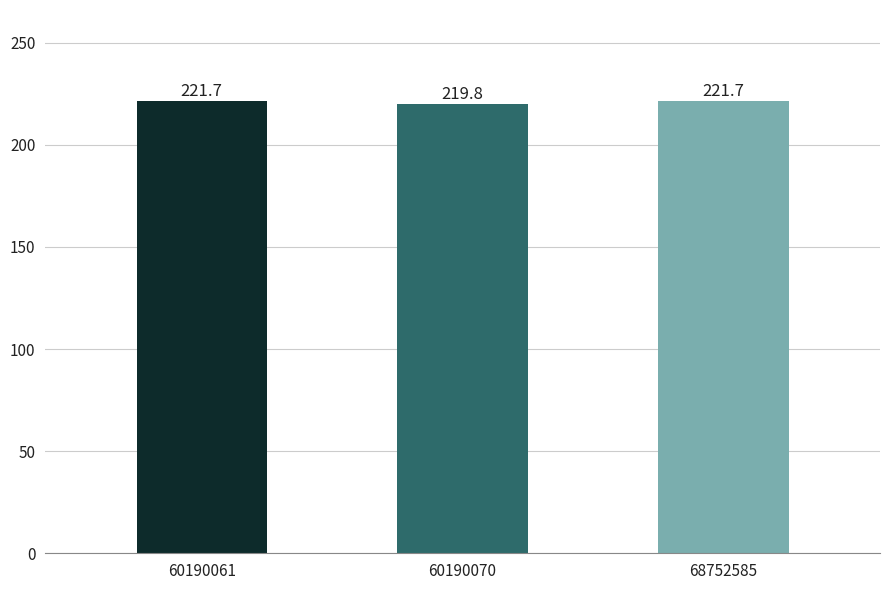

Which category has the lowest value across all series?

60190070